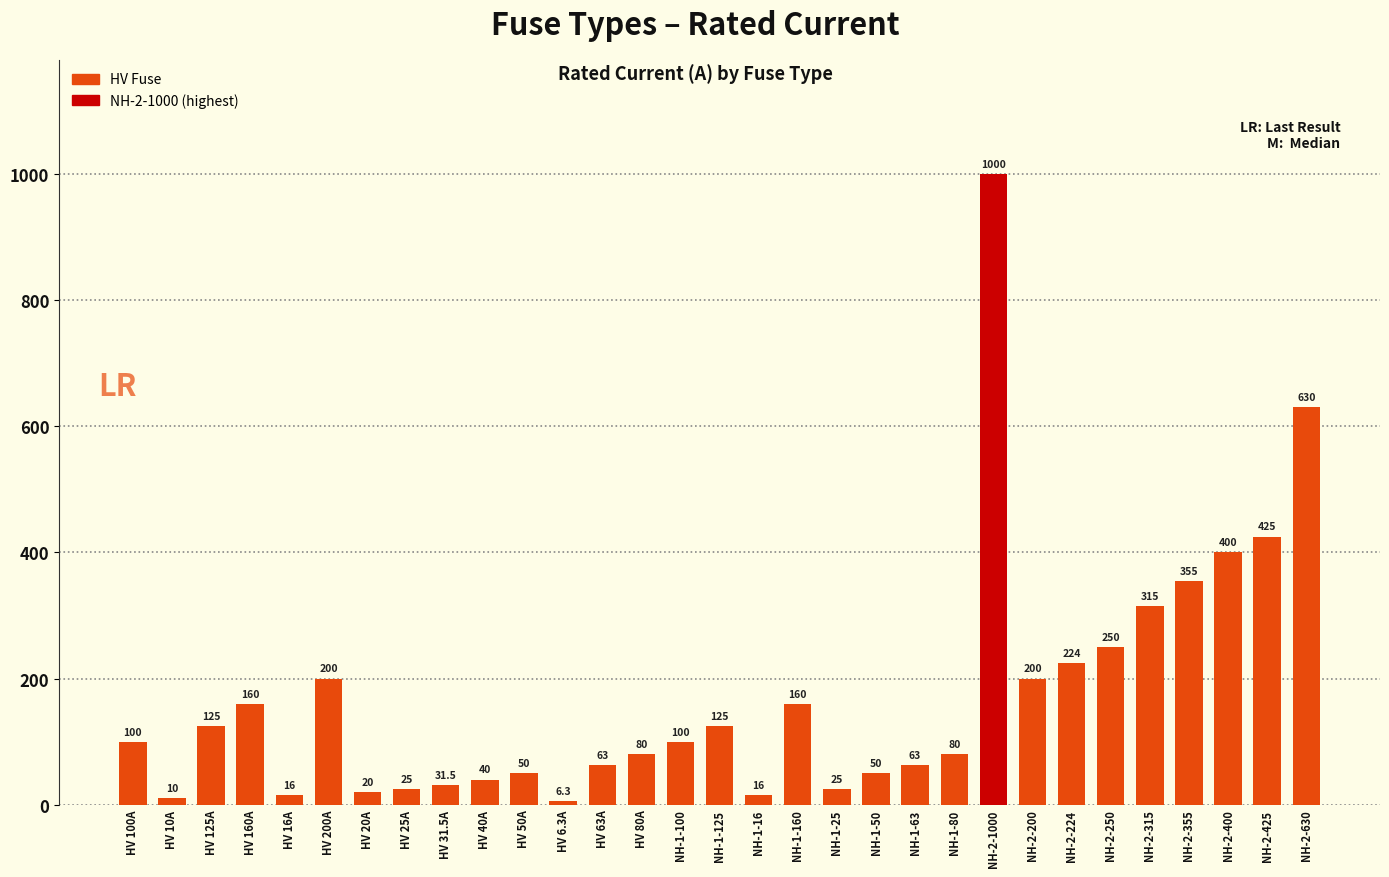

What is the change in value from HV 100A to NH-1-80?

-20.0